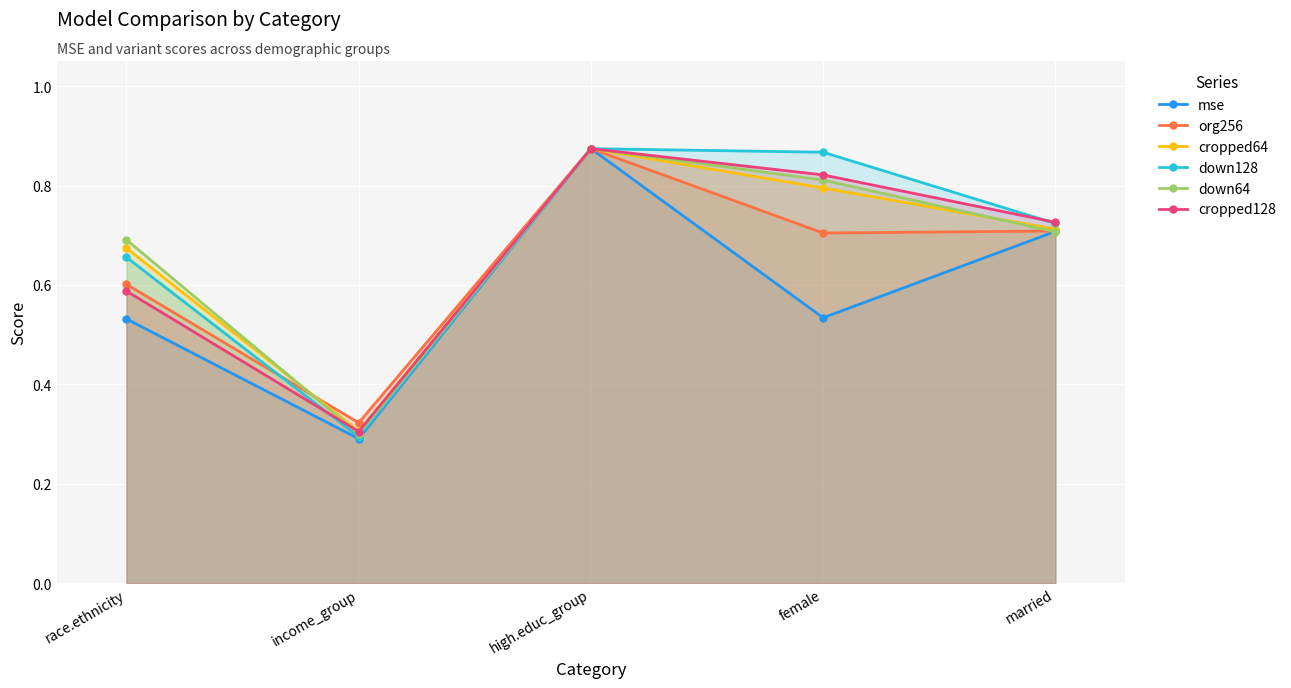

Read the cropped128 value at married.

0.7